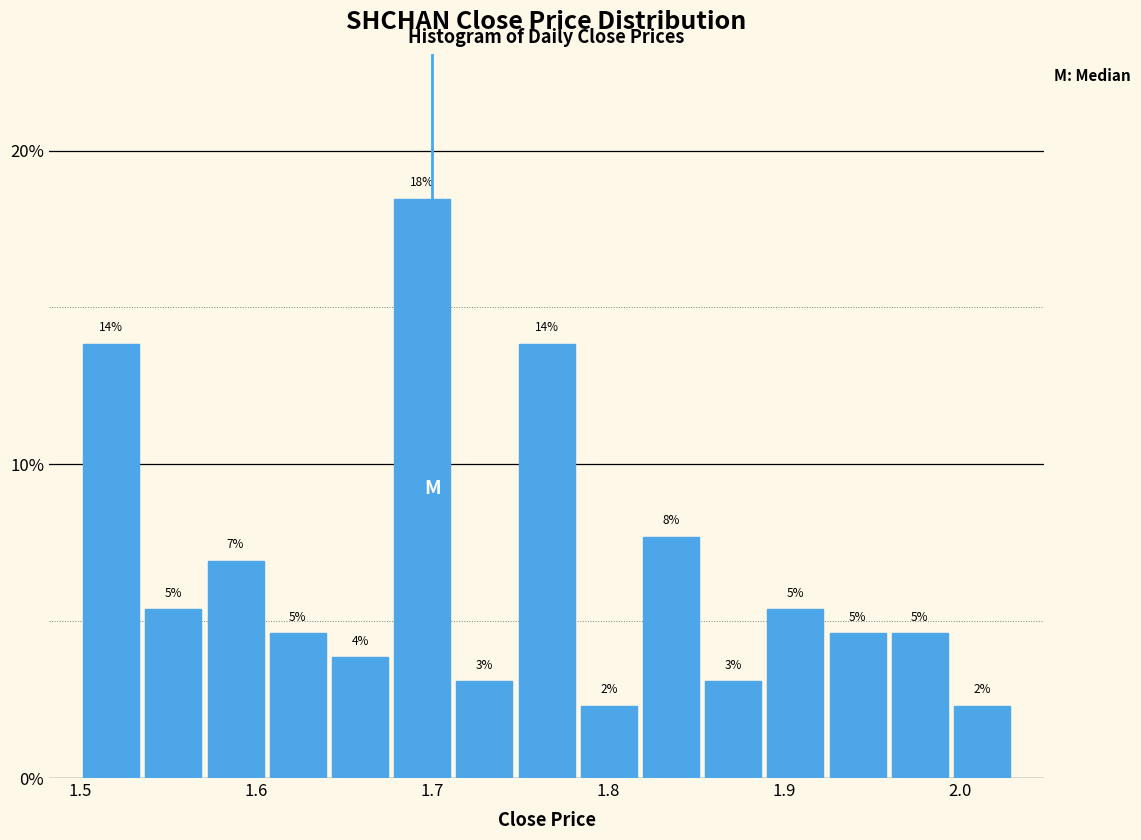

Read against the x-axis, roughly where is the centre of the tallest bar?

1.69